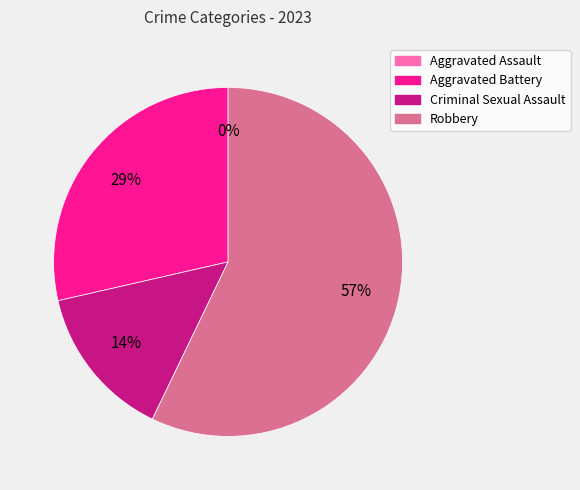

Which slice is the smallest?

Aggravated Assault